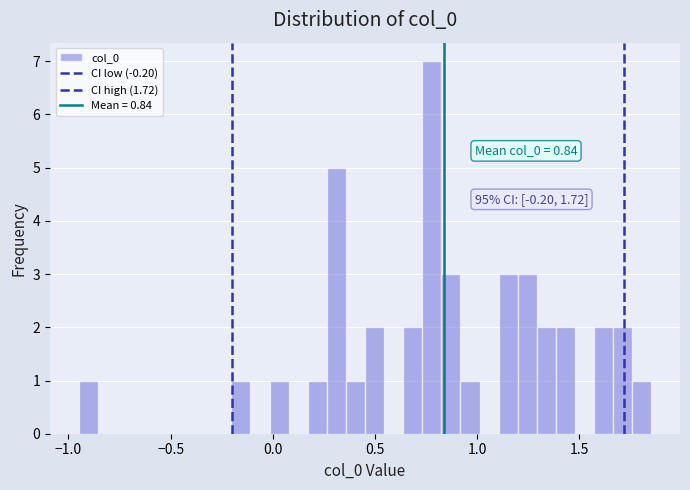

Read against the x-axis, roughly where is the centre of the tallest bar?

0.80